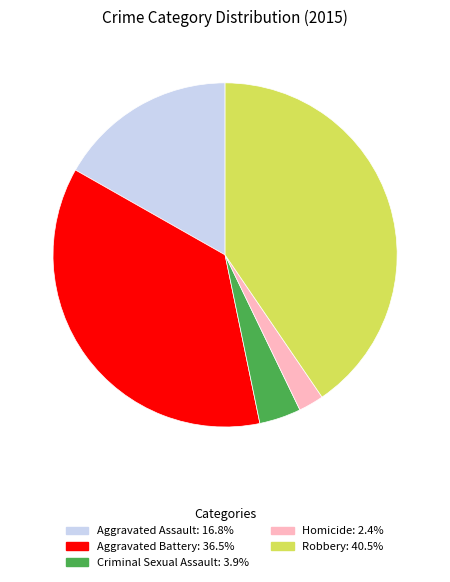

Is the sum of Aggravated Battery and Homicide greater than half?

No